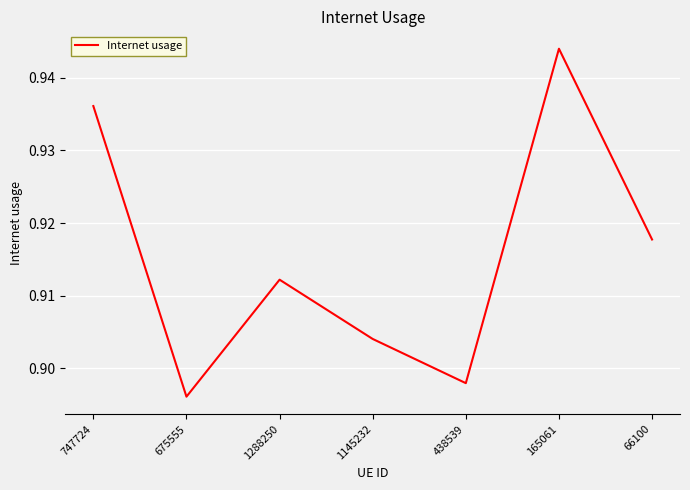

At which category does the chart reach its minimum across all series?

675555